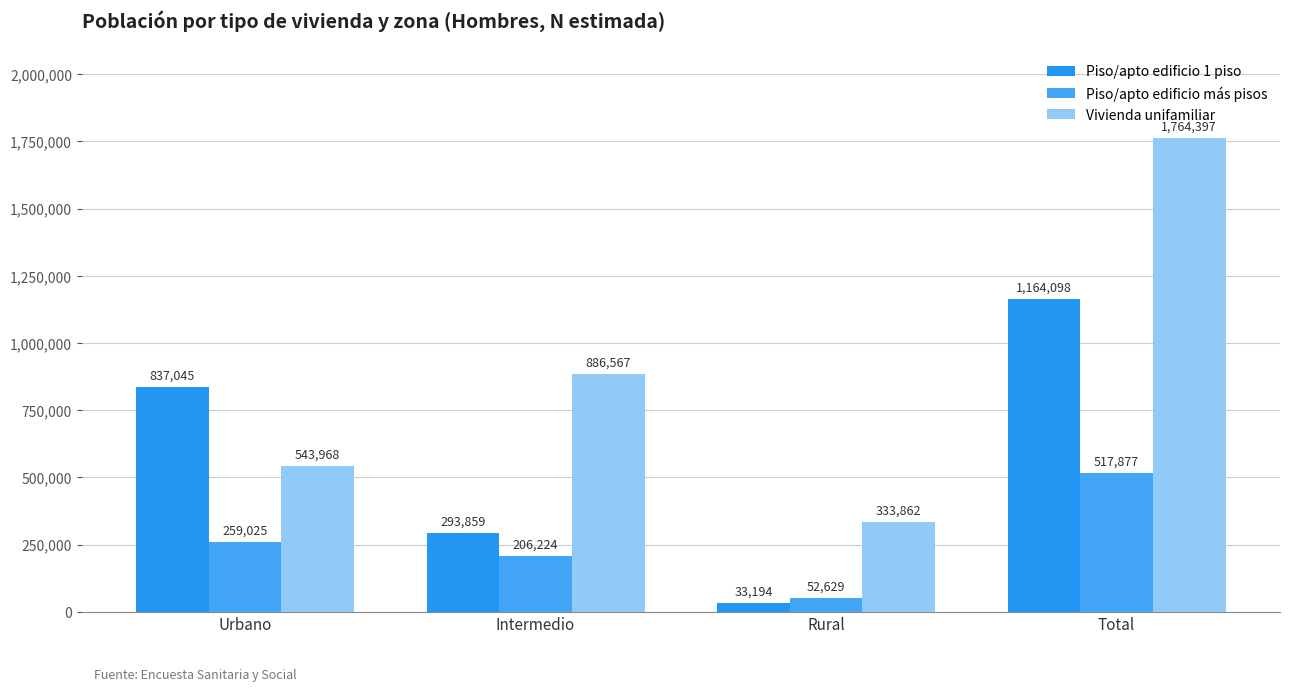

Where is Piso/apto edificio más pisos nearest to the value 285253?

Urbano